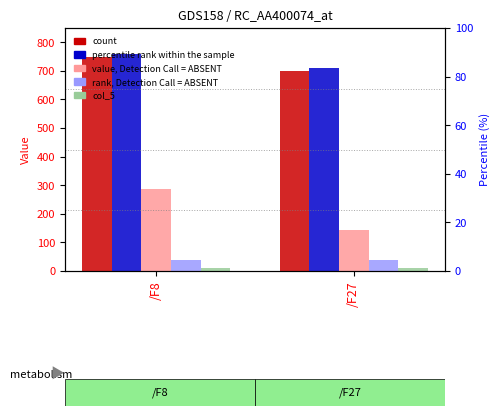

At how many categories does at least one series exceed 168?

2